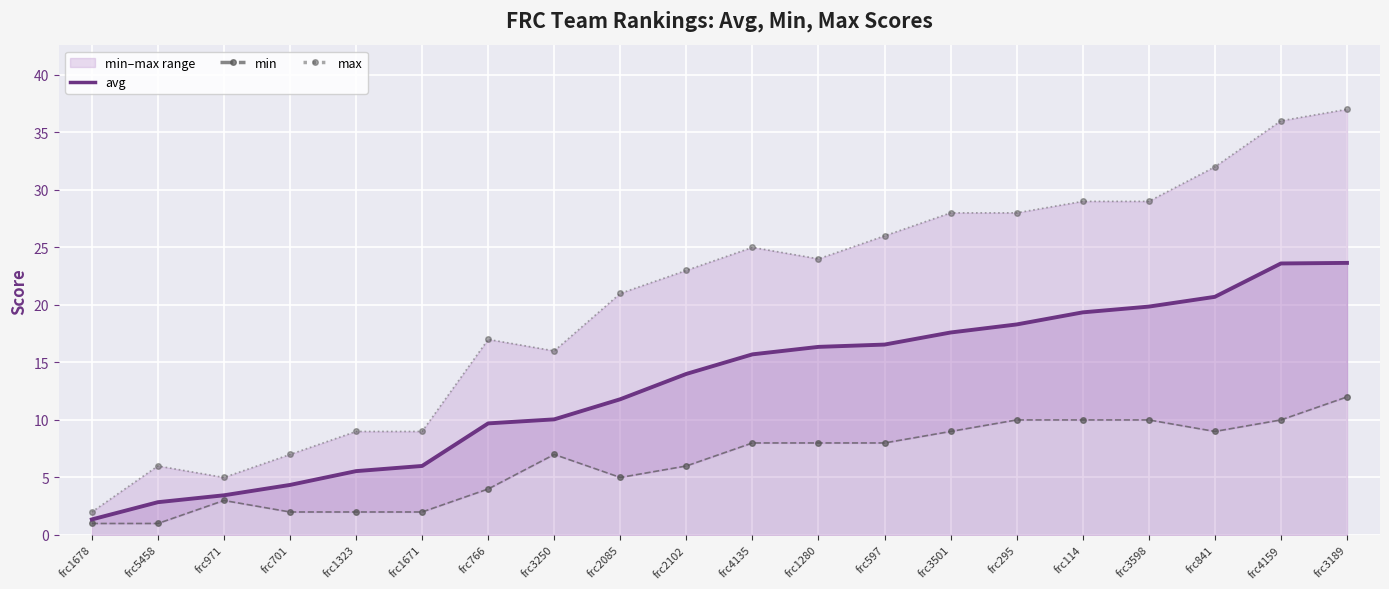

True or false: max and avg intersect in this chart.

False